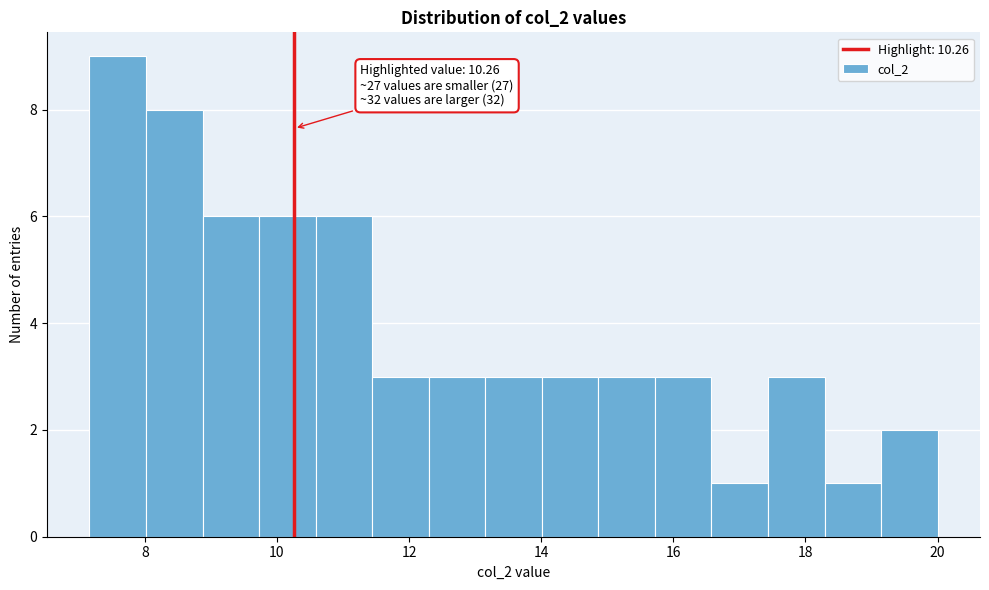

Which range on the x-axis has the tallest bar?

7.2 to 8.0